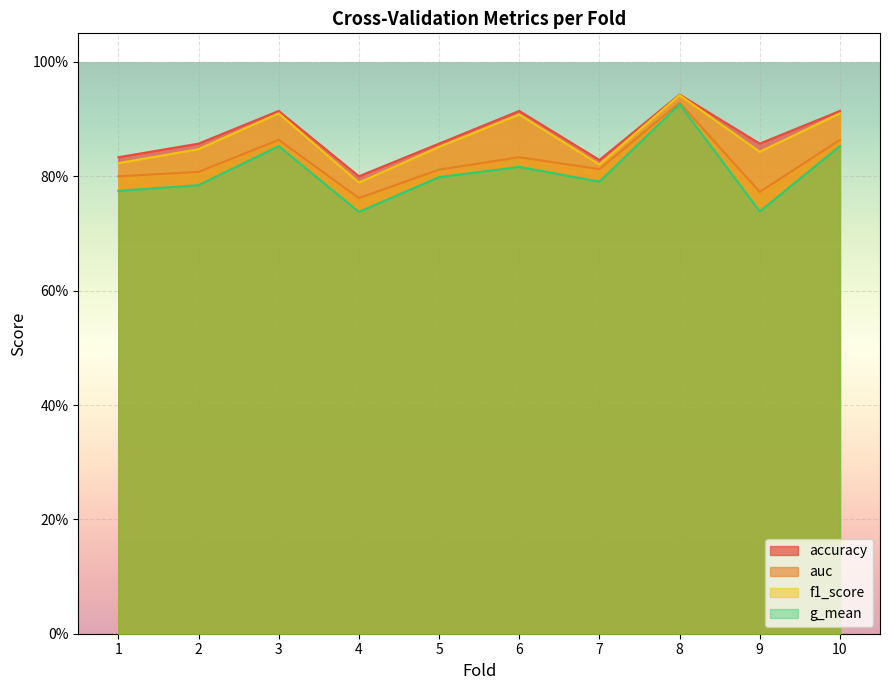

The f1_score series shows 1.3 at 4. True or false?

False